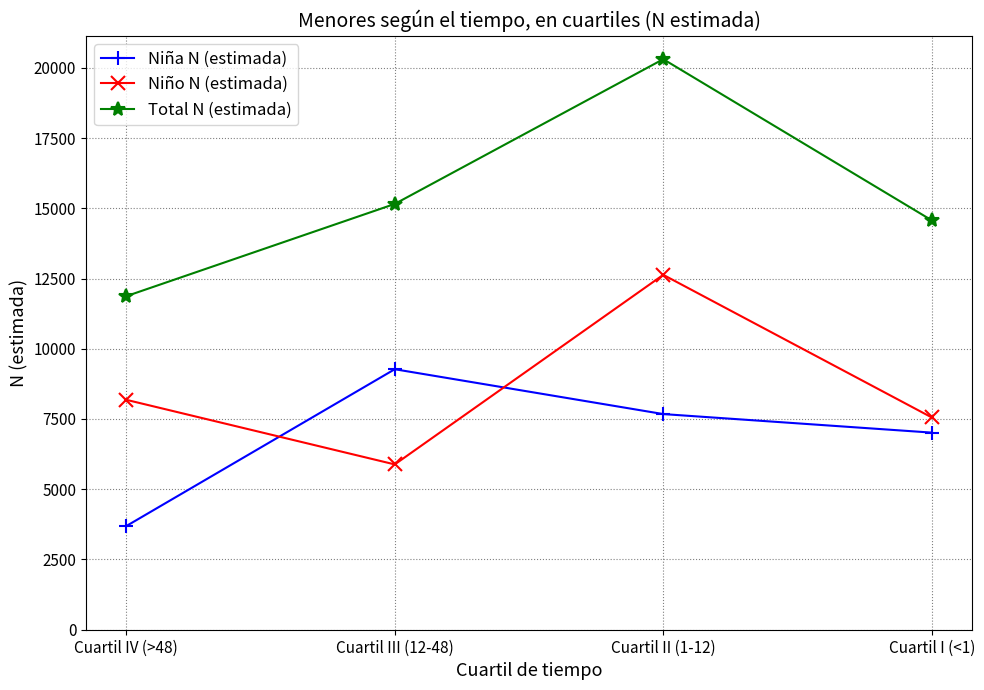

Is the value of Total N (estimada) at Cuartil II (1-12) greater than the value of Niña N (estimada) at Cuartil III (12-48)?

Yes